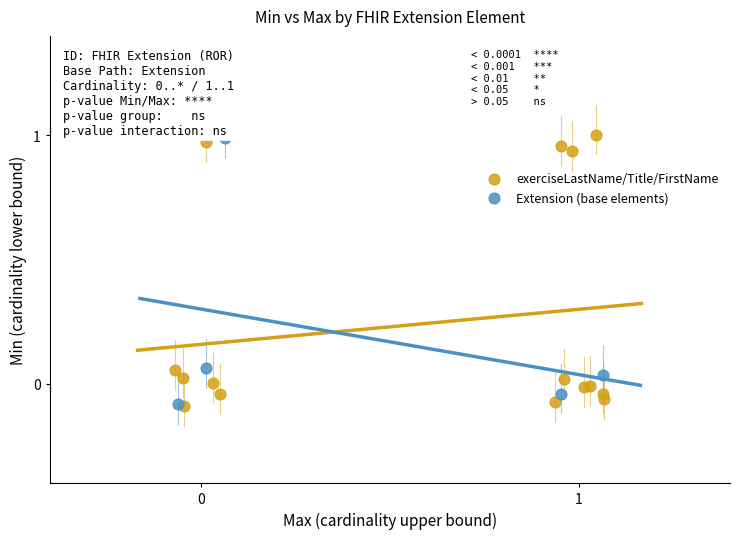

Which series reaches the maximum Y coordinate?

exerciseLastName/Title/FirstName